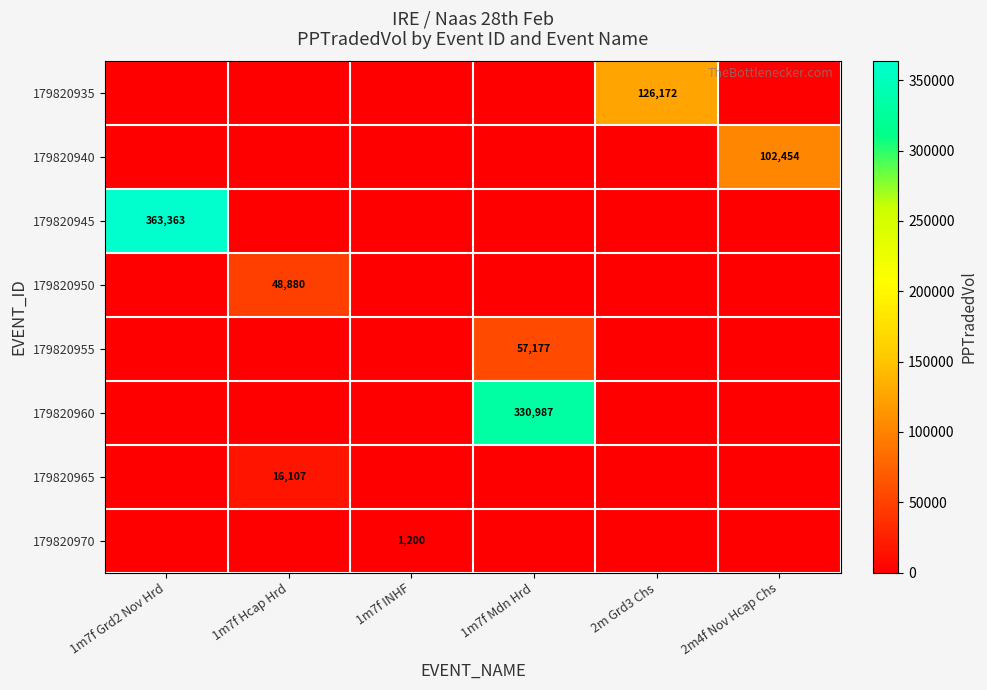

Is it true that 179820960 equals 330987 at 1m7f Mdn Hrd?

True